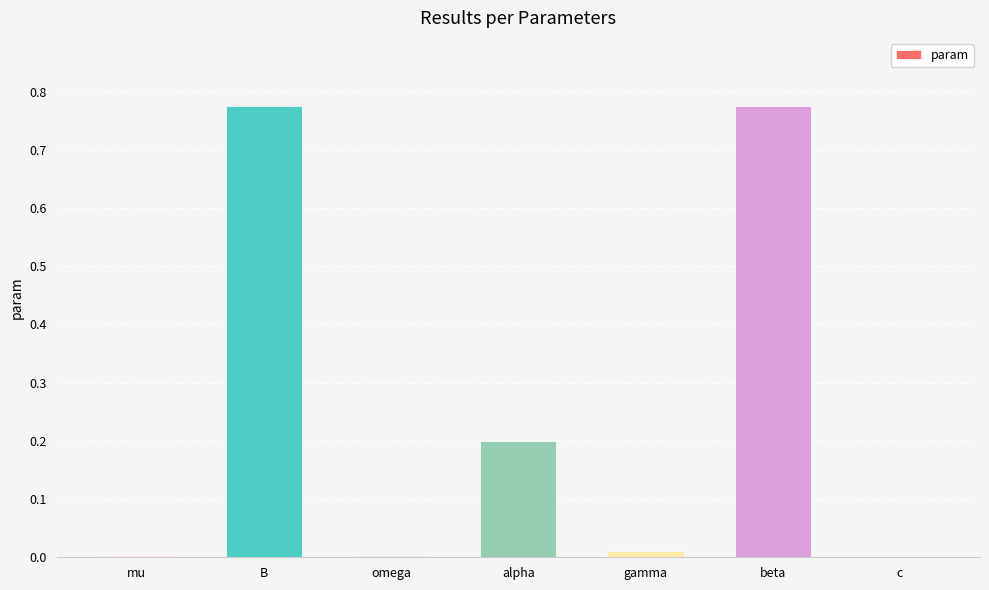

How many data points does each series have?

7